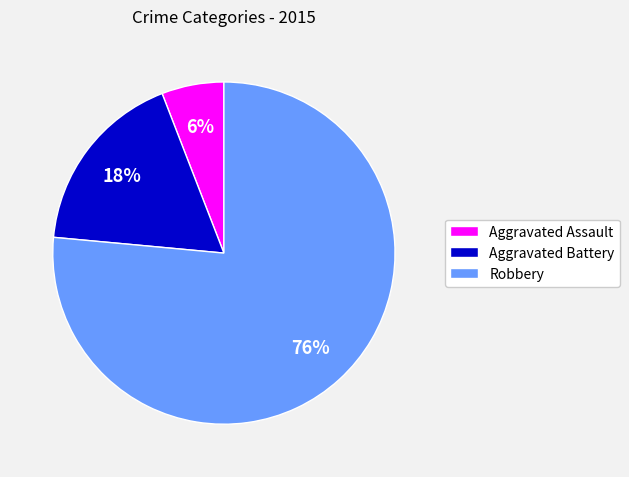

Does any single category account for the majority?

Yes